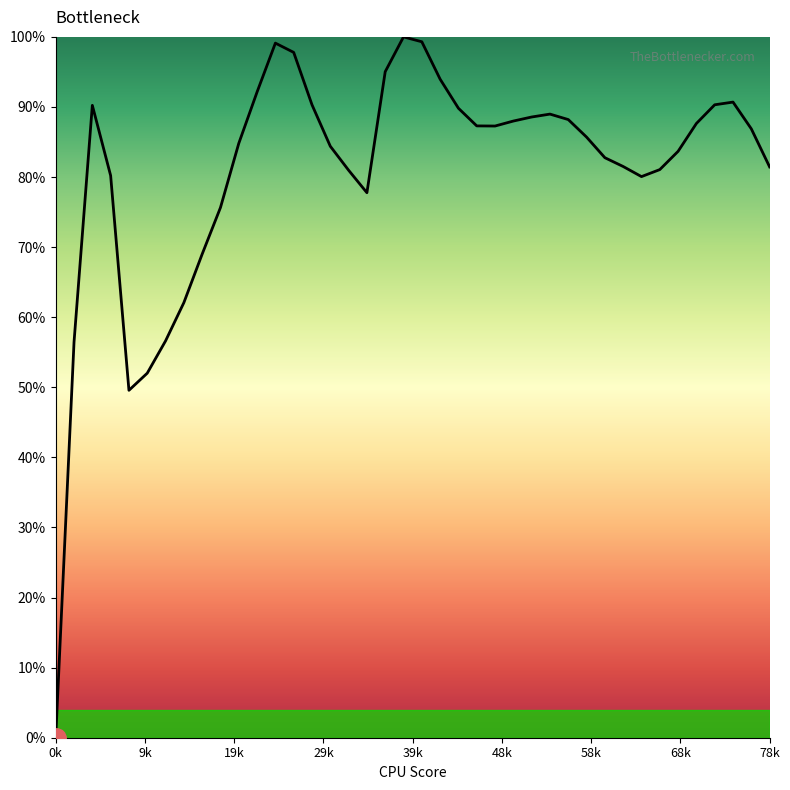

What is the maximum value shown in the chart?

100.0